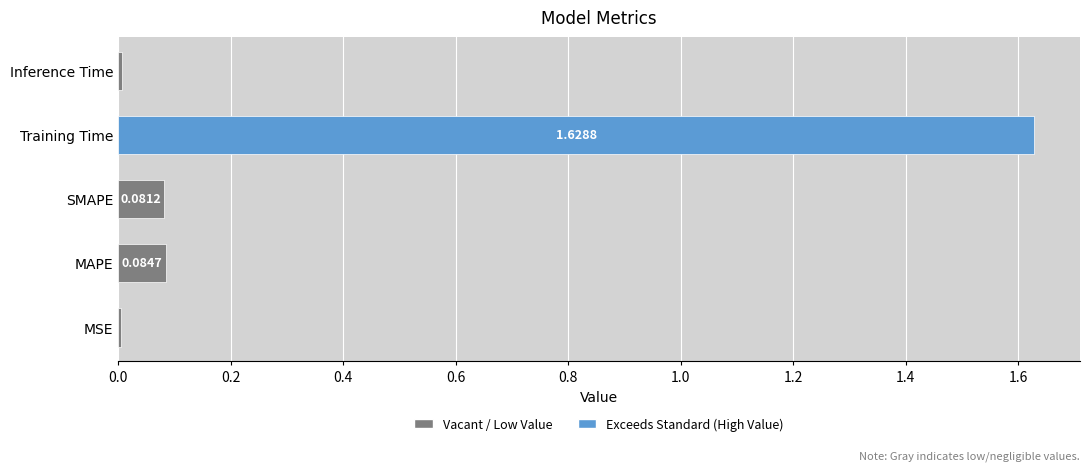

Count the number of categories in the chart.

5